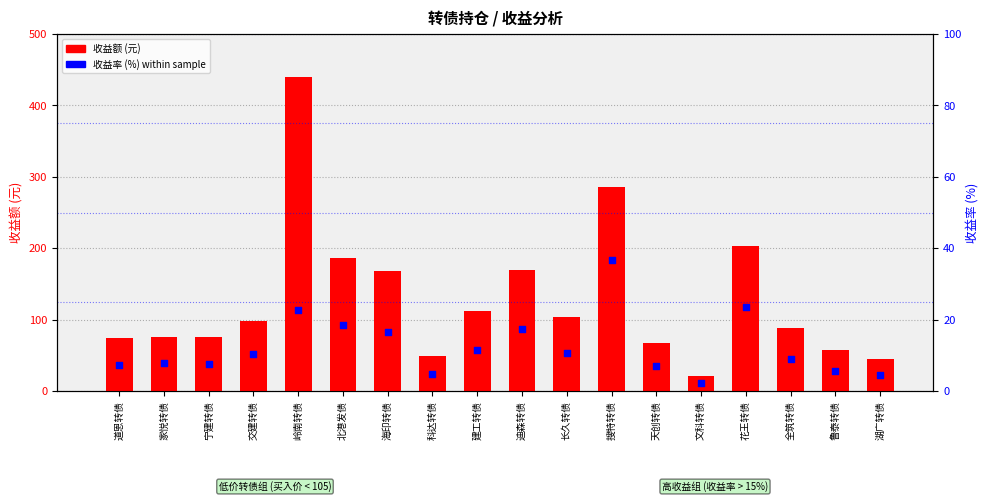

Which series has the largest Y range (max minus min)?

收益额